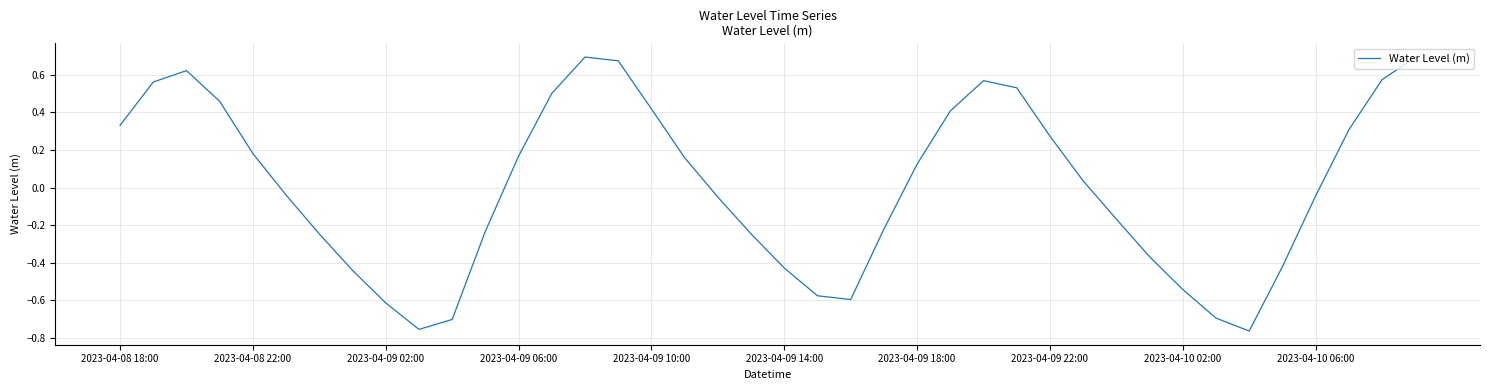

What is the difference between the maximum and minimum values?

1.5